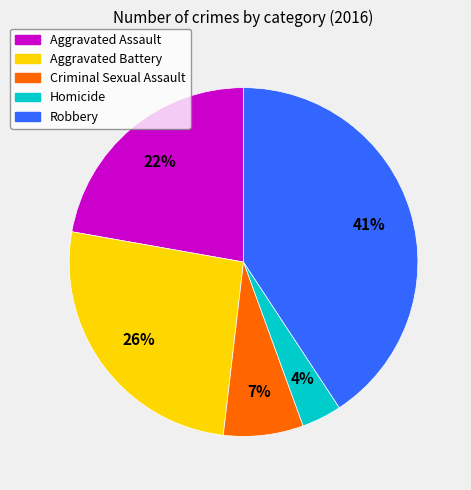

What percentage is the Aggravated Assault slice, to the nearest percent?

22%